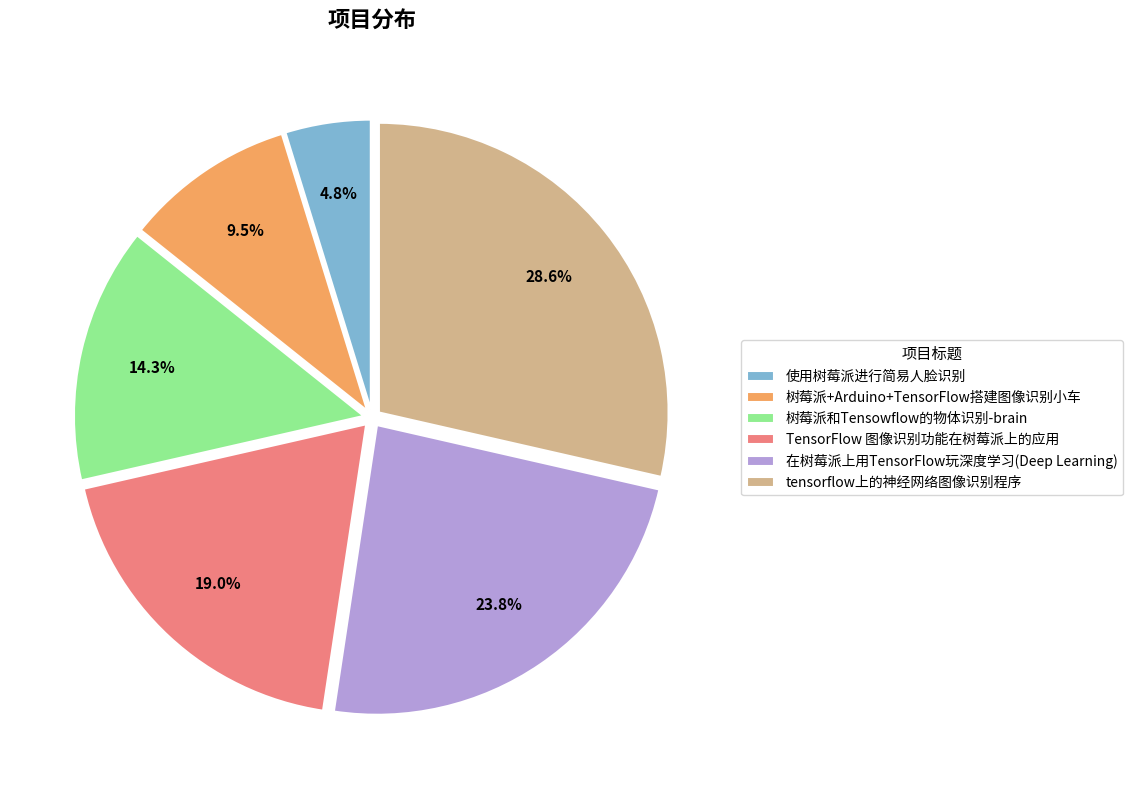

Which has a higher value, tensorflow上的神经网络图像识别程序 or 在树莓派上用TensorFlow玩深度学习(Deep Learning)?

tensorflow上的神经网络图像识别程序